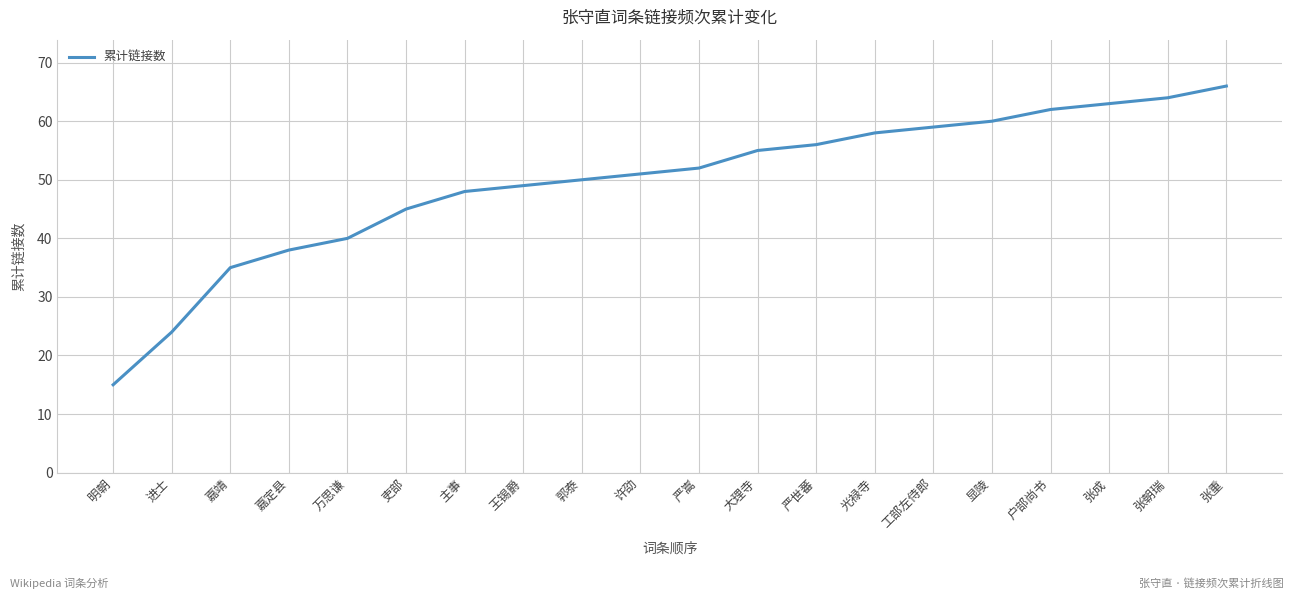

The chart shows a value of 22 at 吏部. True or false?

False